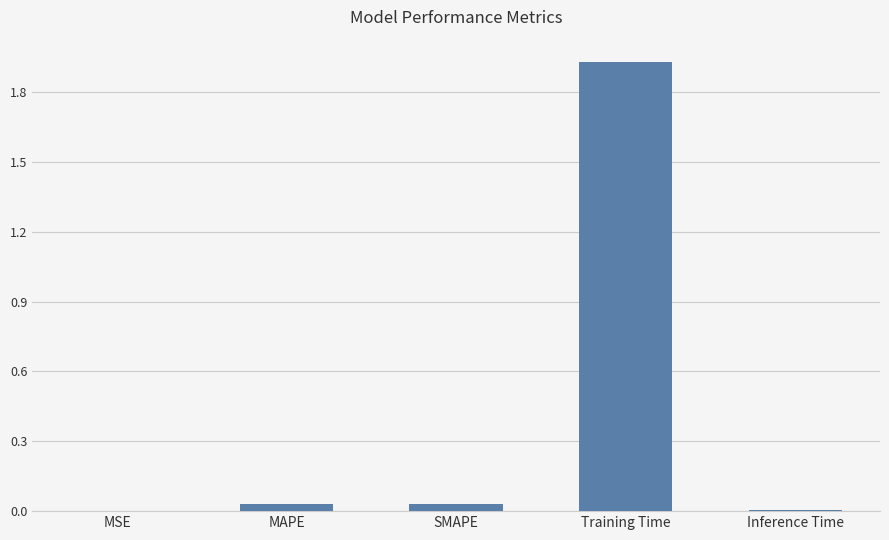

What is the sum of all values?

2.0